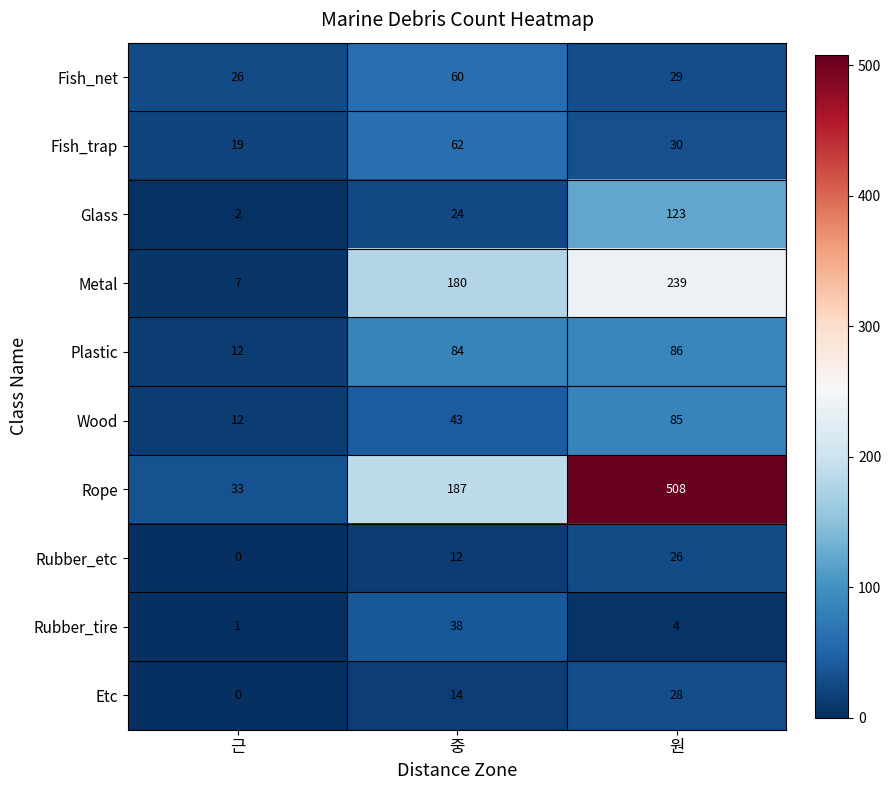

What is the sum of the Rubber_etc values at 중 and 원?

38